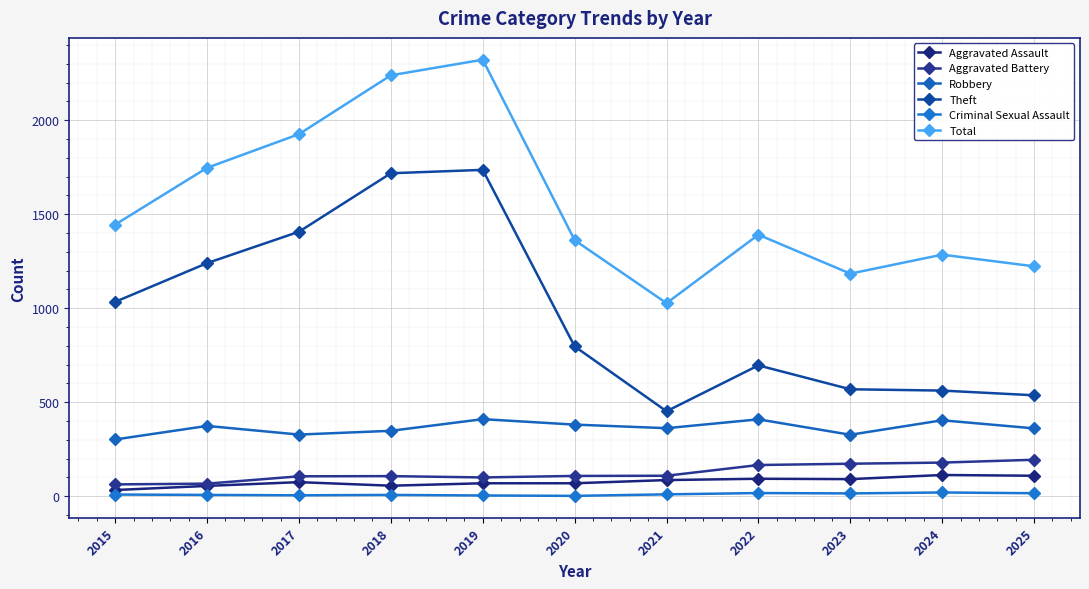

How many categories are shown in the chart?

11